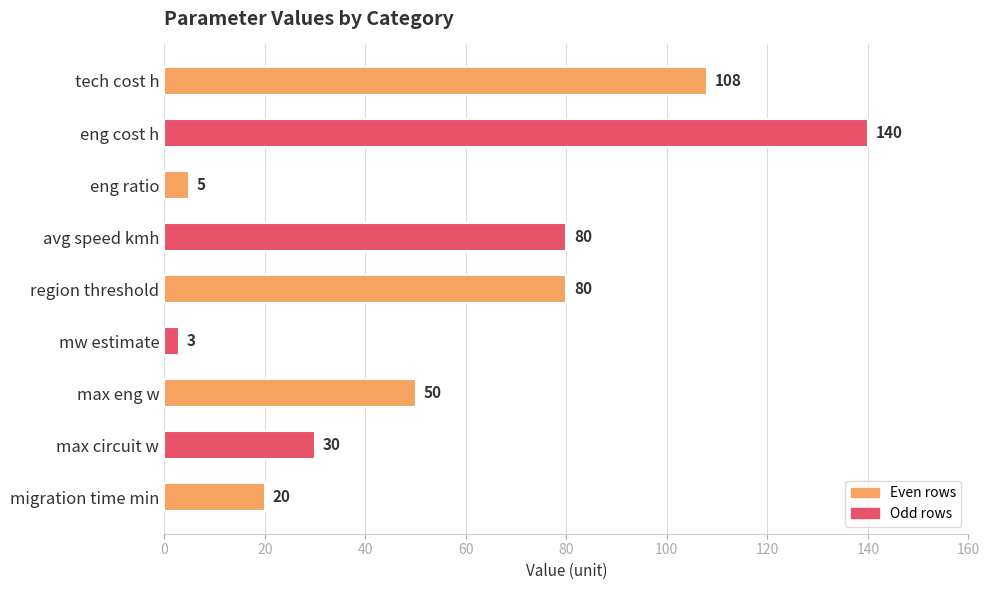

Are the bars grouped side by side (vs. stacked)?

No